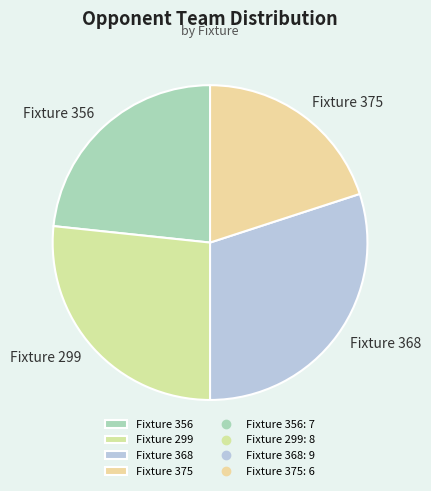

Which category has the biggest portion of the pie?

Fixture 368